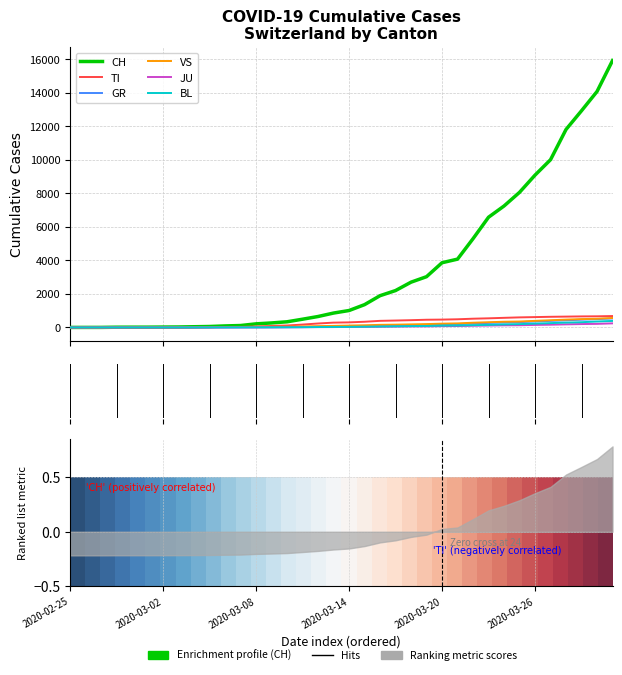

The JU series shows 84 at 2020-03-21. True or false?

True